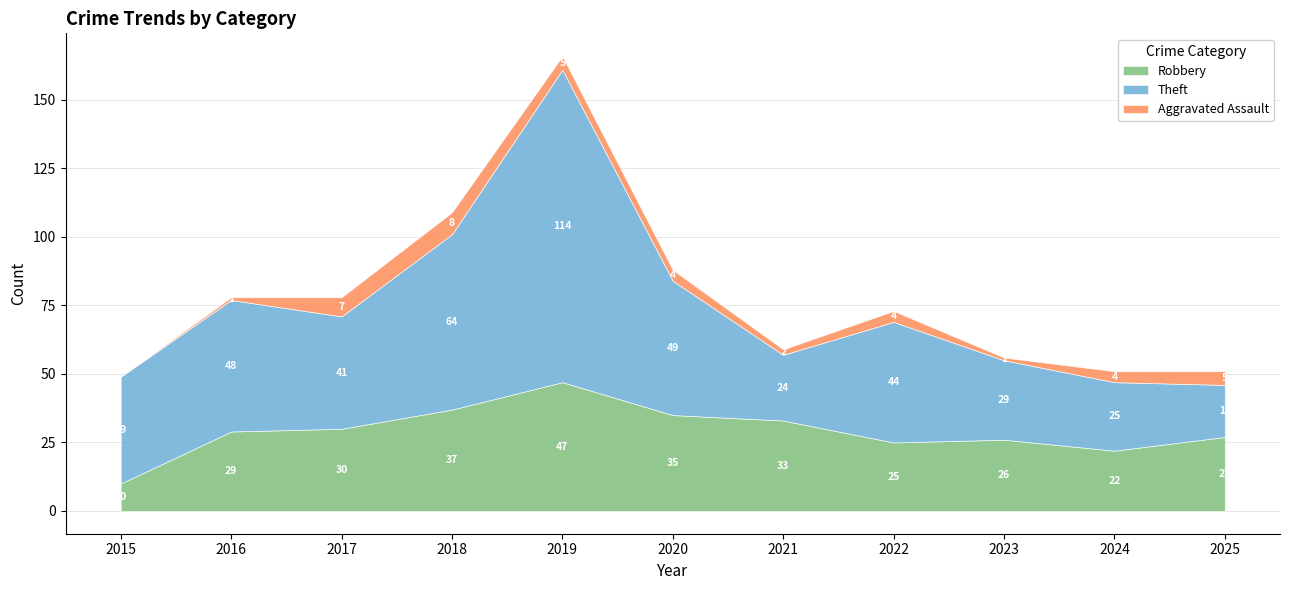

At how many categories does at least one series exceed 78?

1